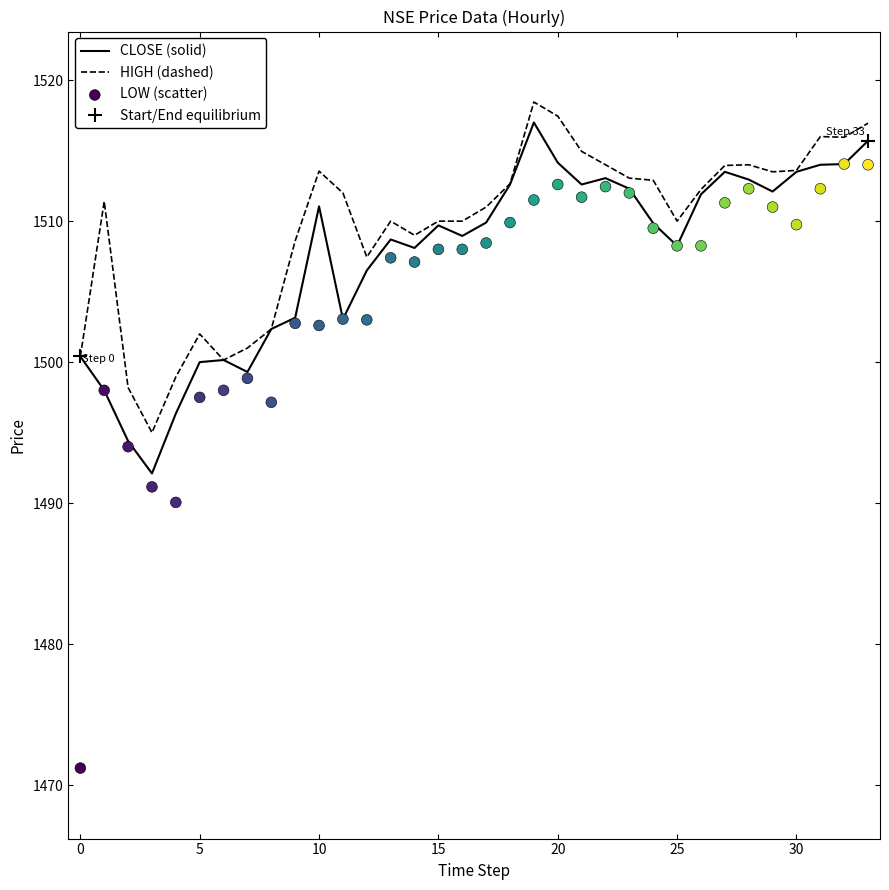

Which series has the largest Y range (max minus min)?

LOW (scatter)